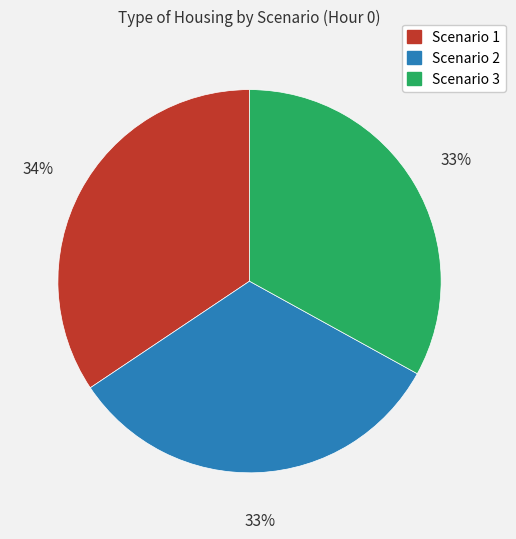

True or false: Scenario 3 accounts for 33% of the total.

True